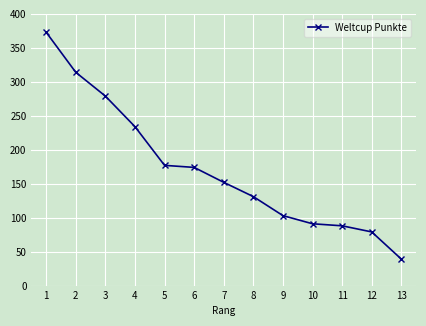

What value does the data have at 12?

79